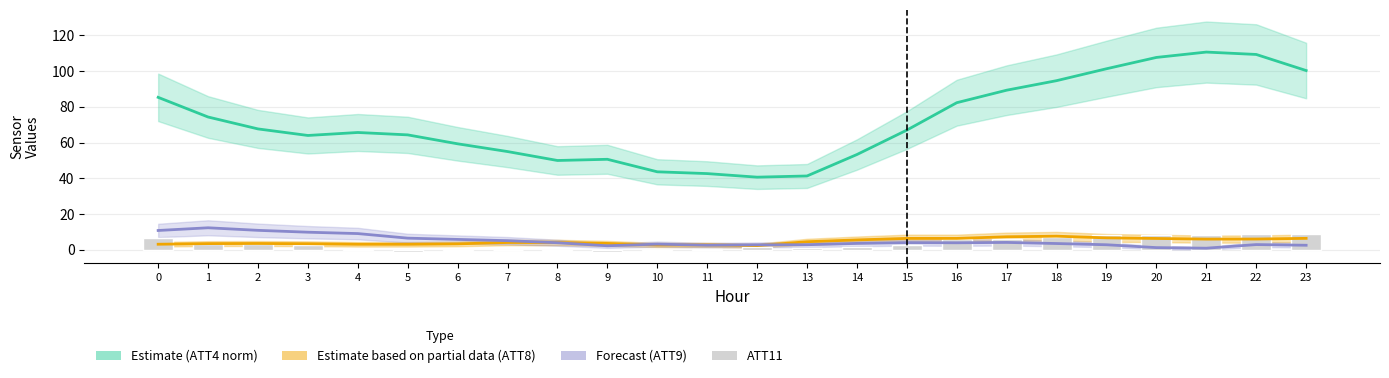

What is the lowest value of the ATT9 series?

0.9